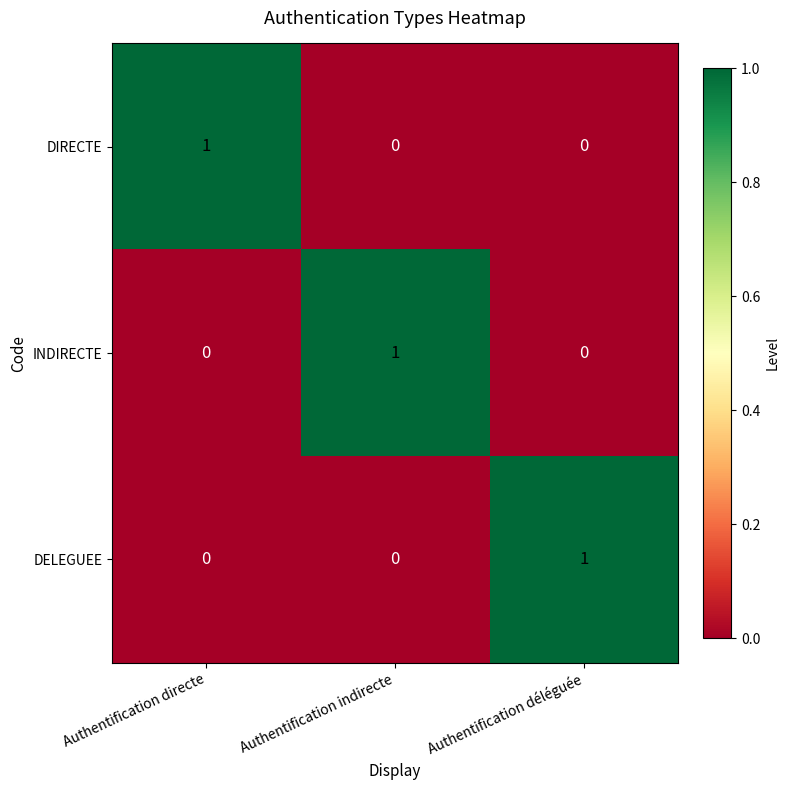

How many series are shown in this chart?

3